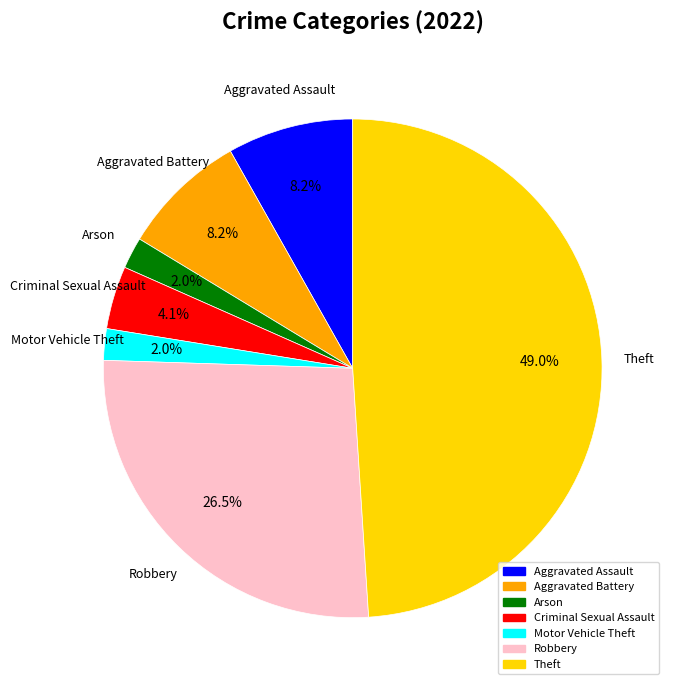

To the nearest percent, what is the difference between the largest and smallest slice percentages?

47%